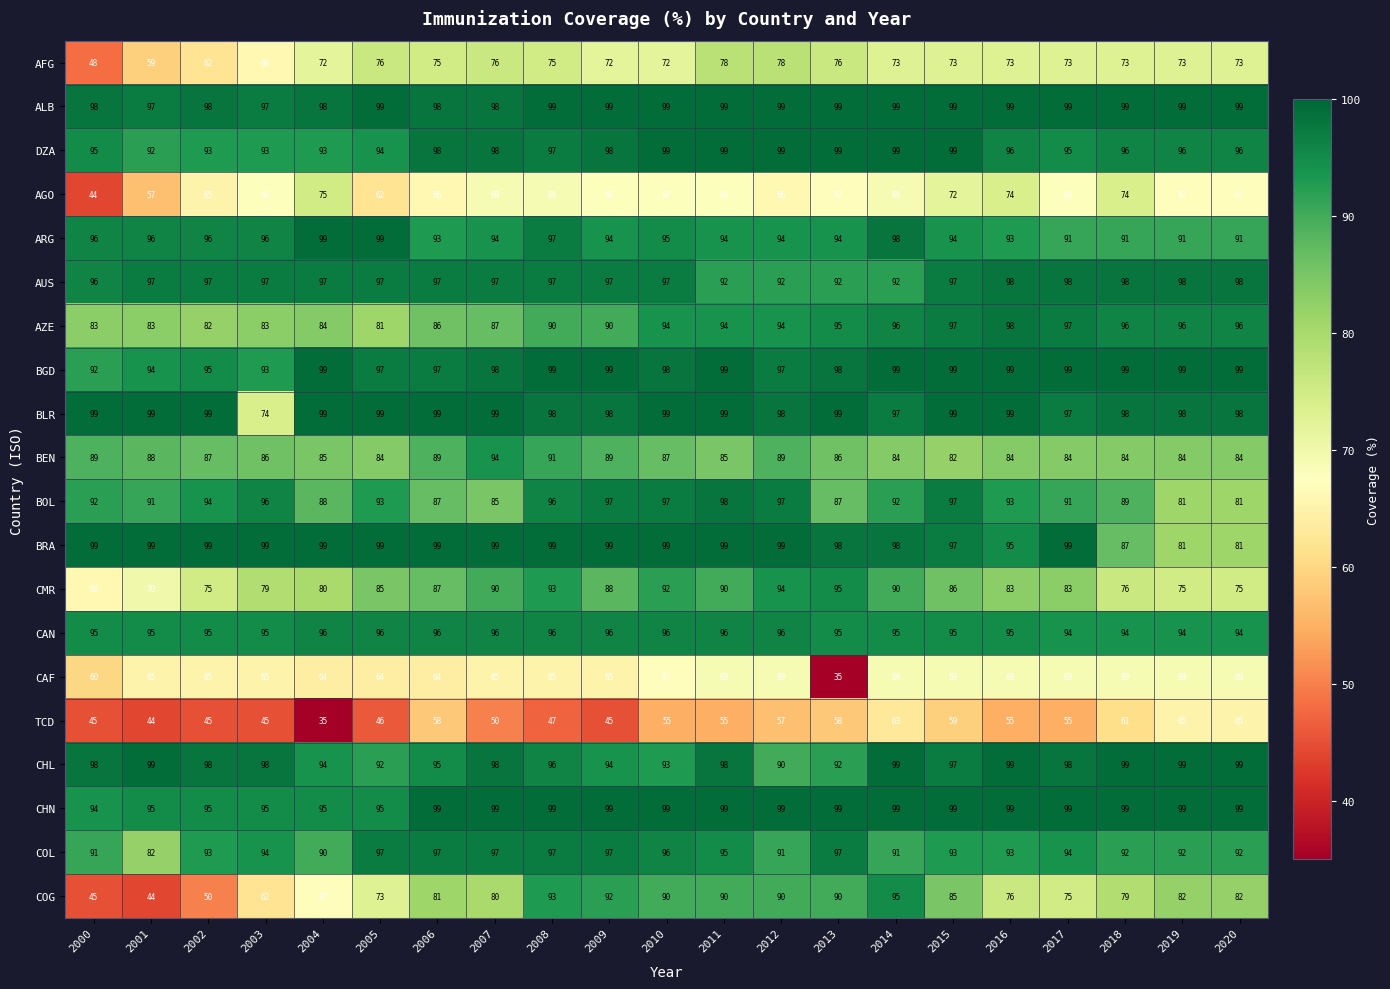

Which series has the largest range (max minus min)?

COG